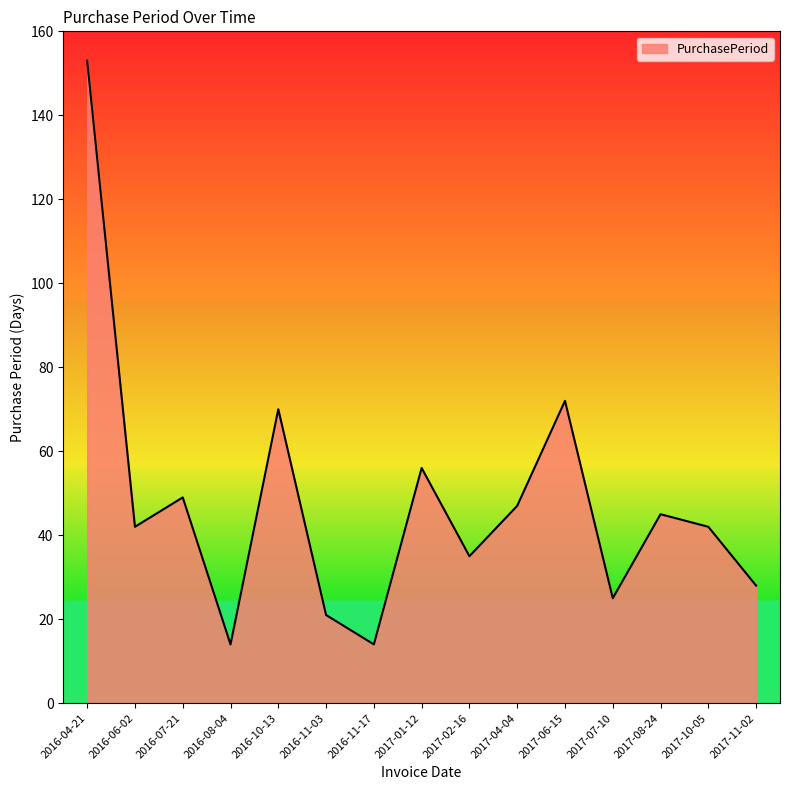

Reading left to right, transcribe all the data shown in this chart.

153	42	49	14	70	21	14	56	35	47	72	25	45	42	28